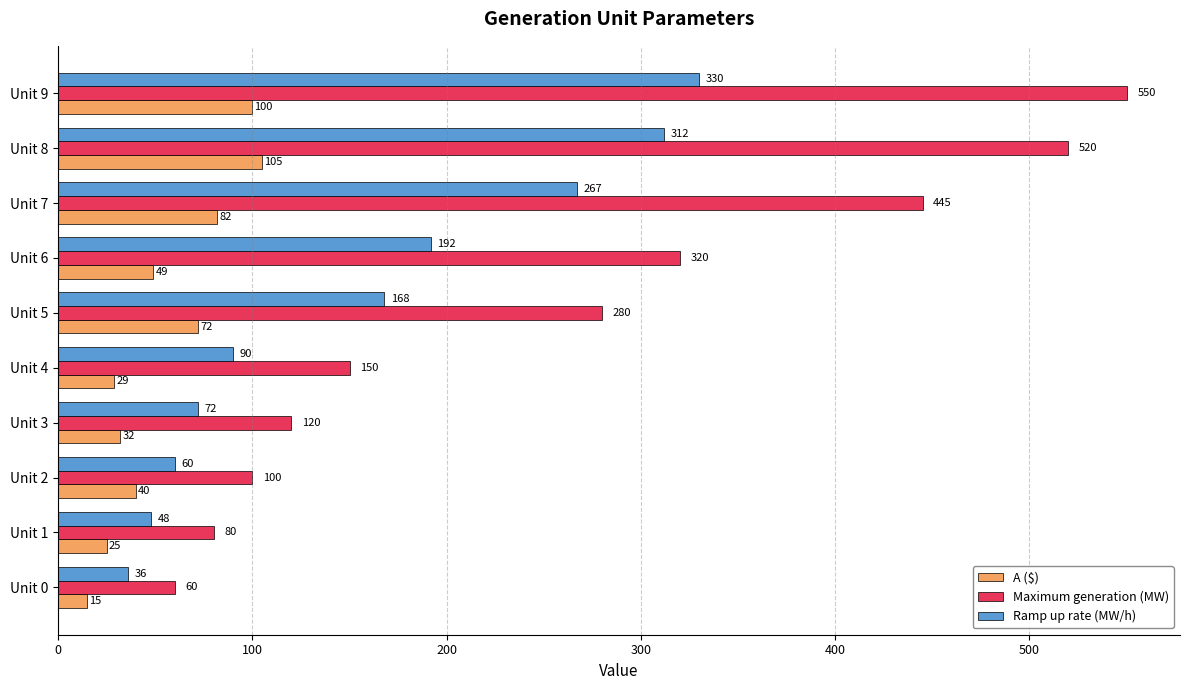

True or false: Ramp up rate (MW/h) has a value of 72 at Unit 3.

True